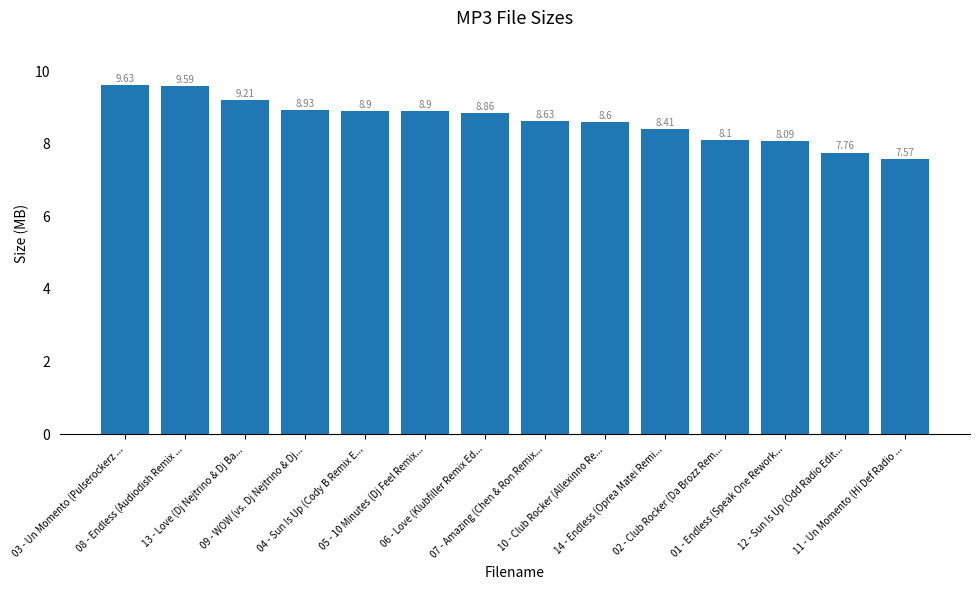

How many bars are there in total?

14